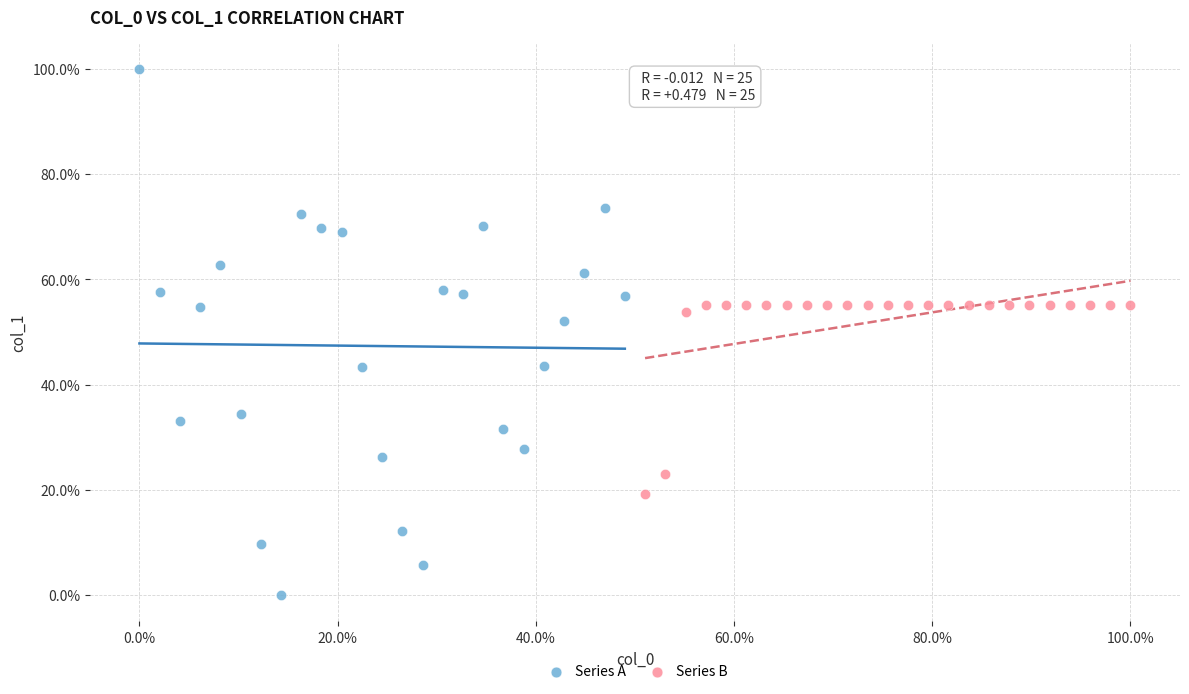

What are all the series names shown in the legend?

Series A, Series B